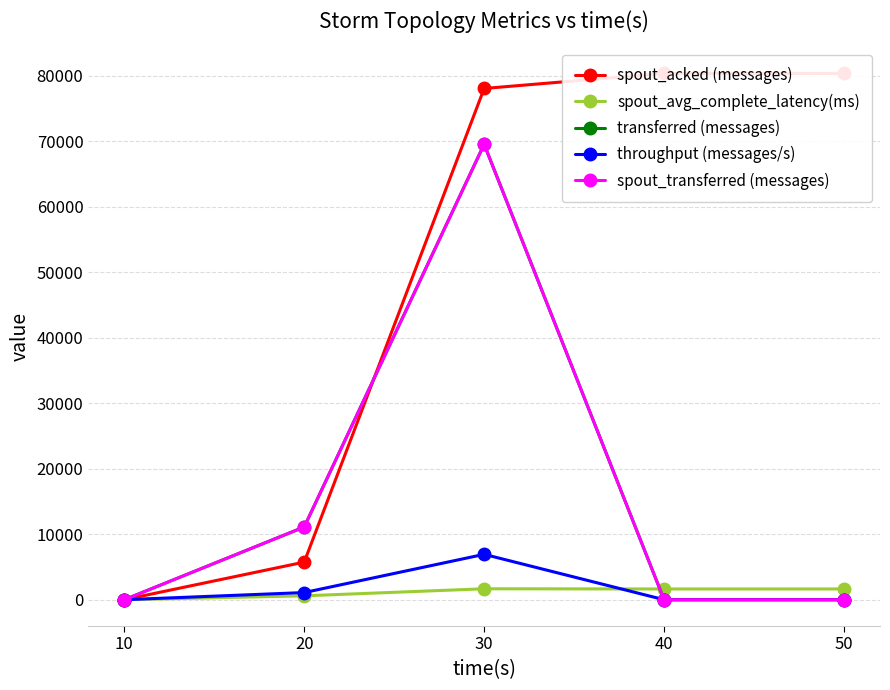

Between 30 and 40, which is larger?

40